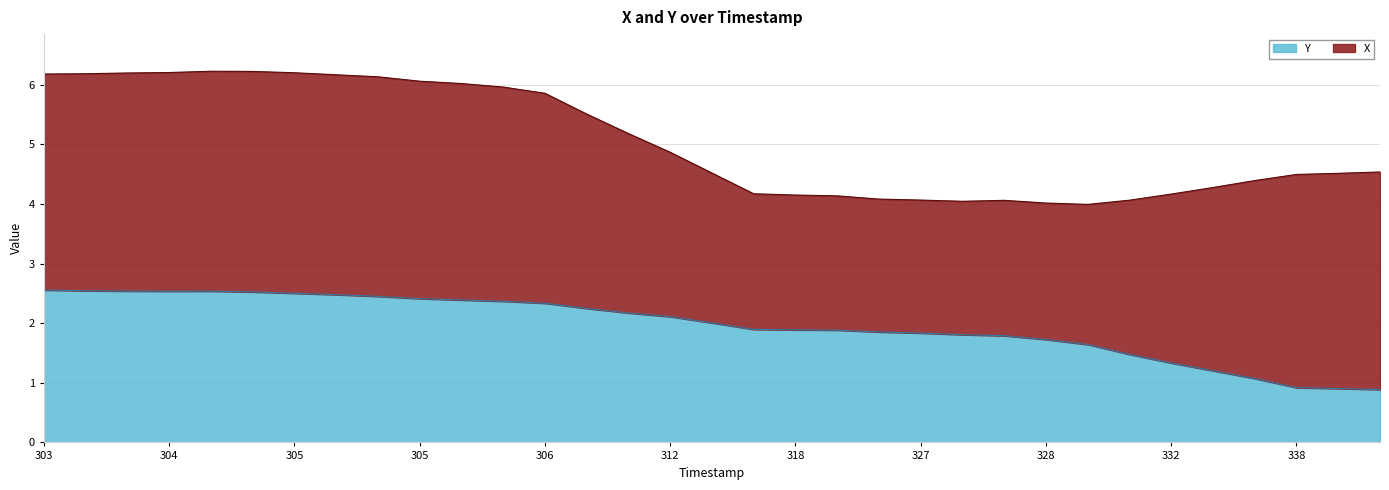

List the labels in order of value, smallest first.

342, 340, 338, 336, 334, 332, 330, 328, 328, 327, 327, 327, 327, 320, 318, 318, 314, 312, 310, 308, 306, 306, 305, 305, 305, 305, 305, 304, 304, 304, 304, 304, 303